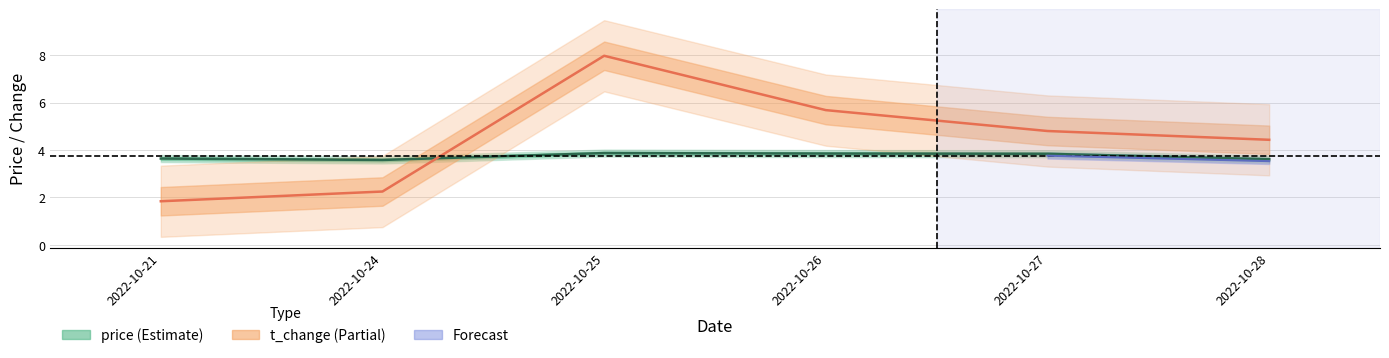

True or false: t_change has more than 2 interior local peaks.

False